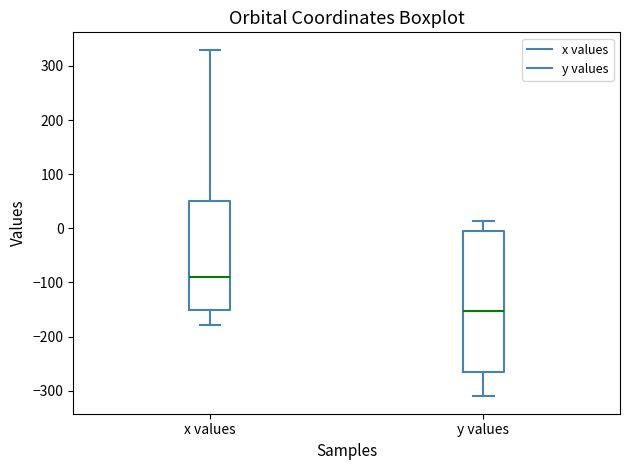

Which box is the tallest, from its lower edge to its upper edge?

y values